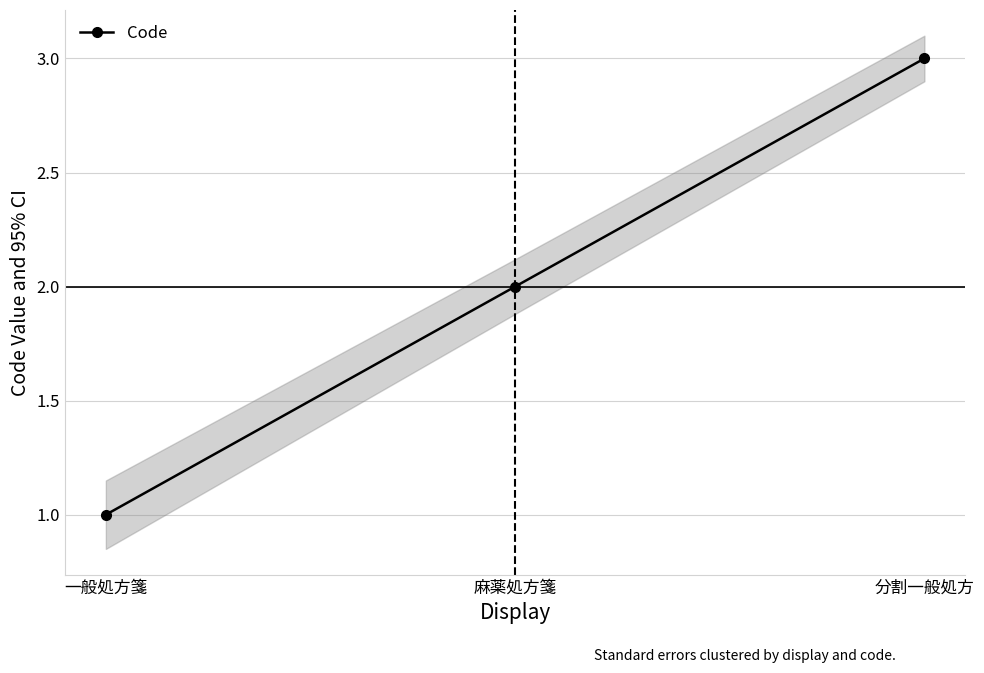

What is the change in value from 一般処方箋 to 麻薬処方箋?

+1